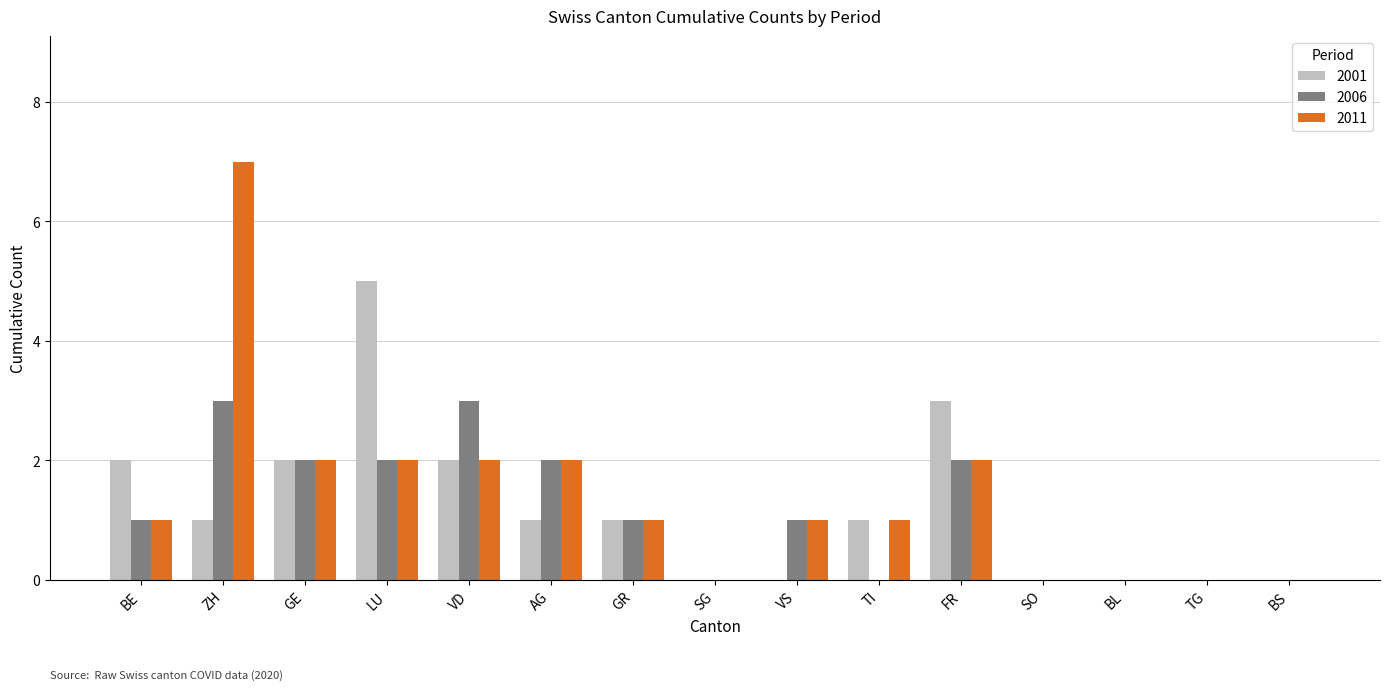

Is the value of 2001 at BS greater than the value of 2006 at GE?

No